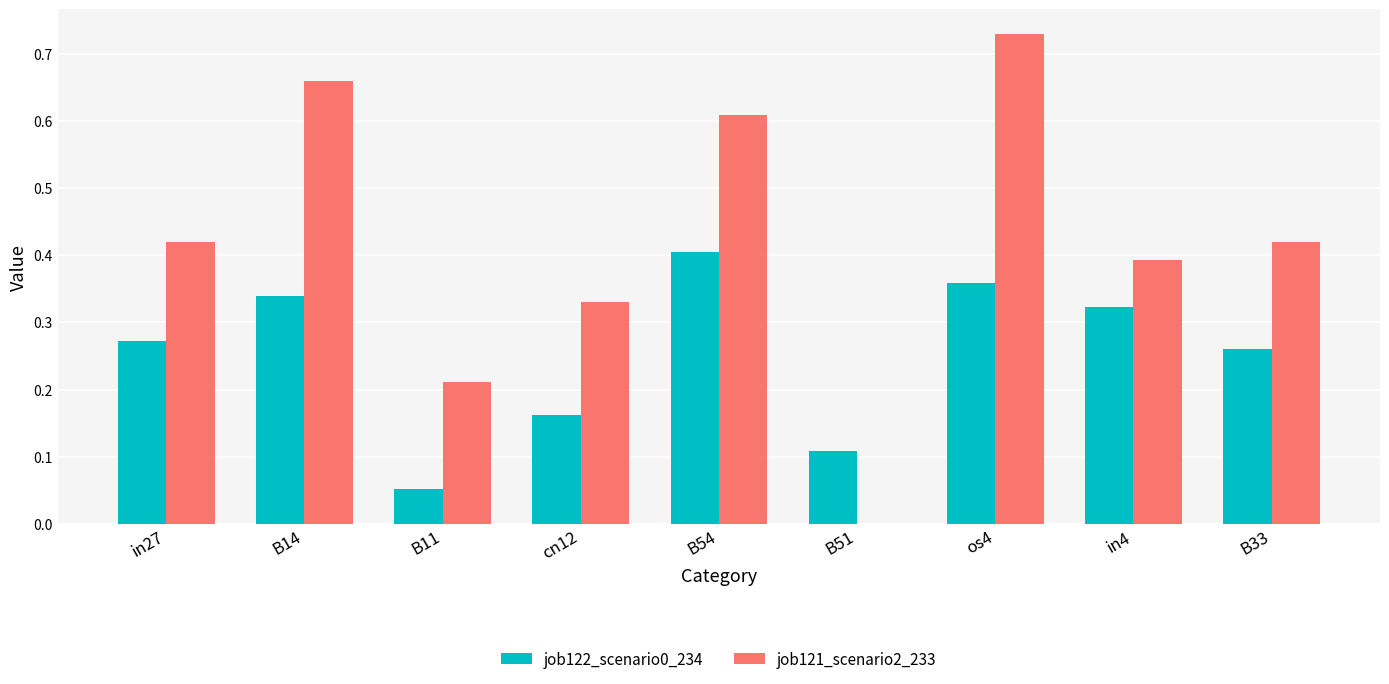

True or false: job122_scenario0_234 has a value of 0.2 at in27.

False